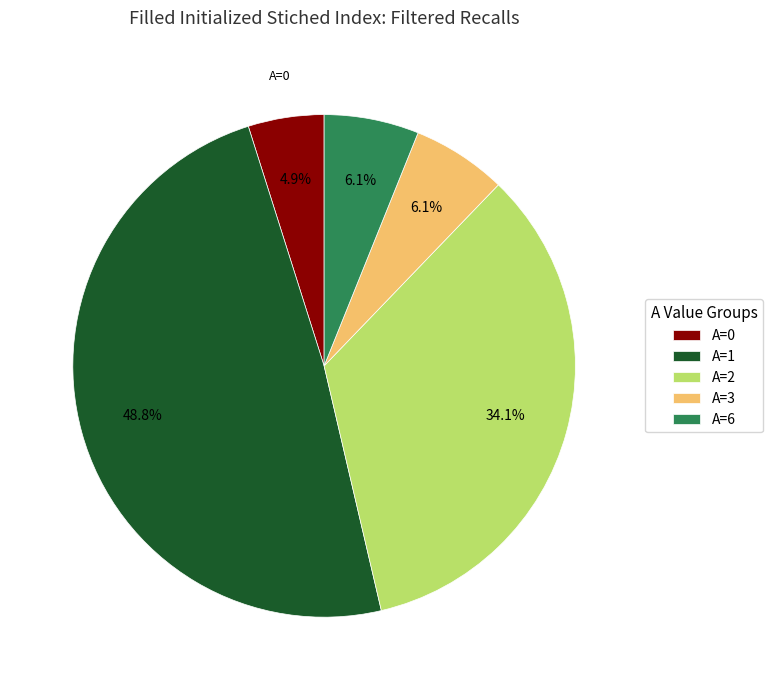

Between A=2 and A=1, which is larger?

A=1